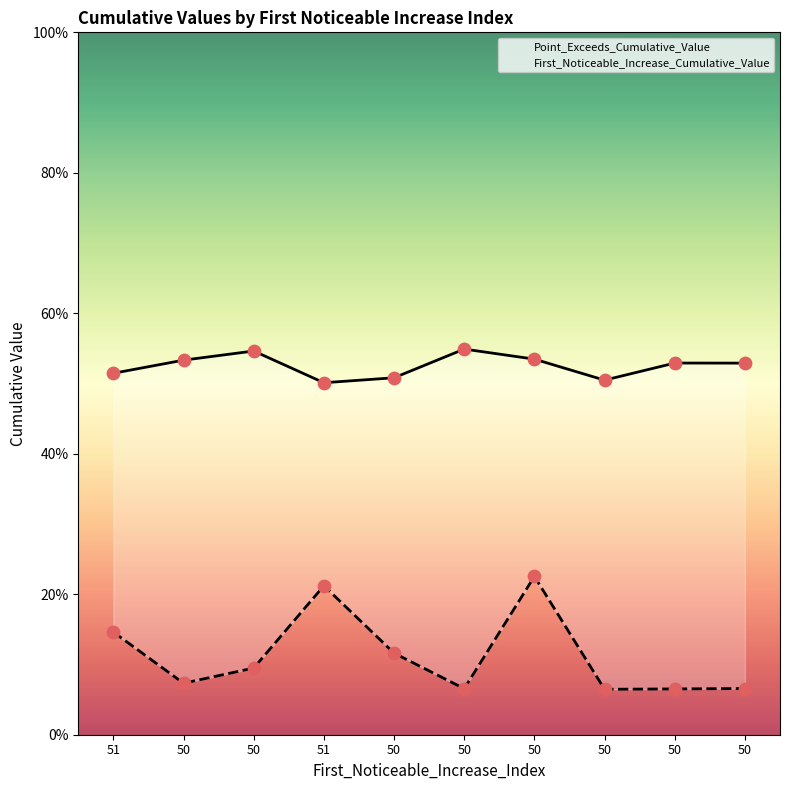

Which series contains the highest Y value?

Point_Exceeds_Cumulative_Value